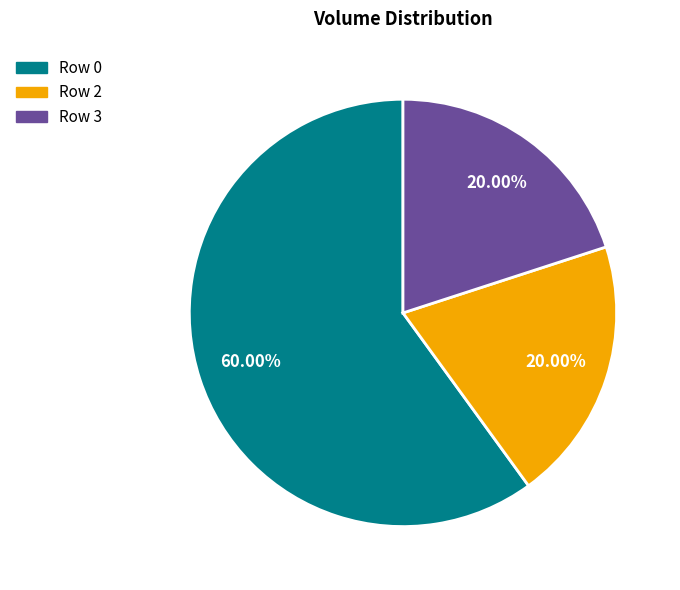

Is there a majority slice in this chart?

Yes